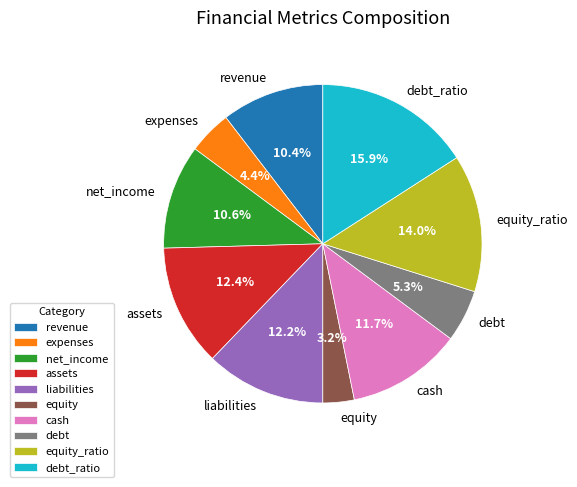

Does net_income account for over 50% of the chart?

No